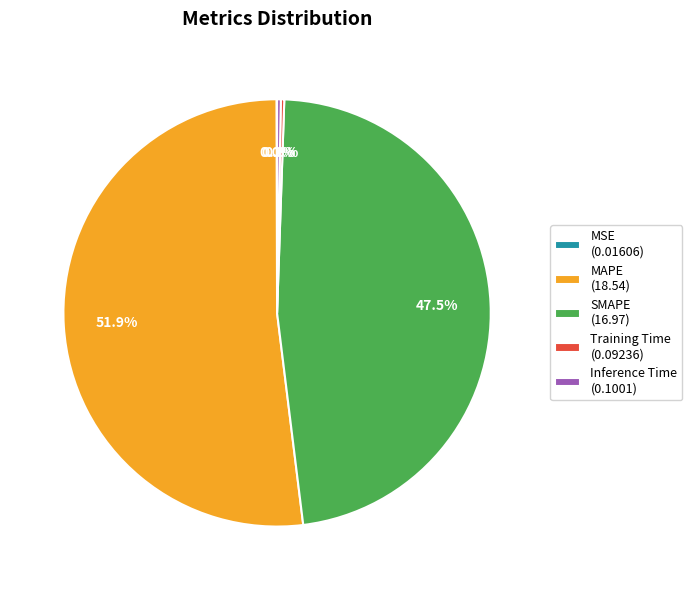

Which slice represents more than half of the pie?

MAPE